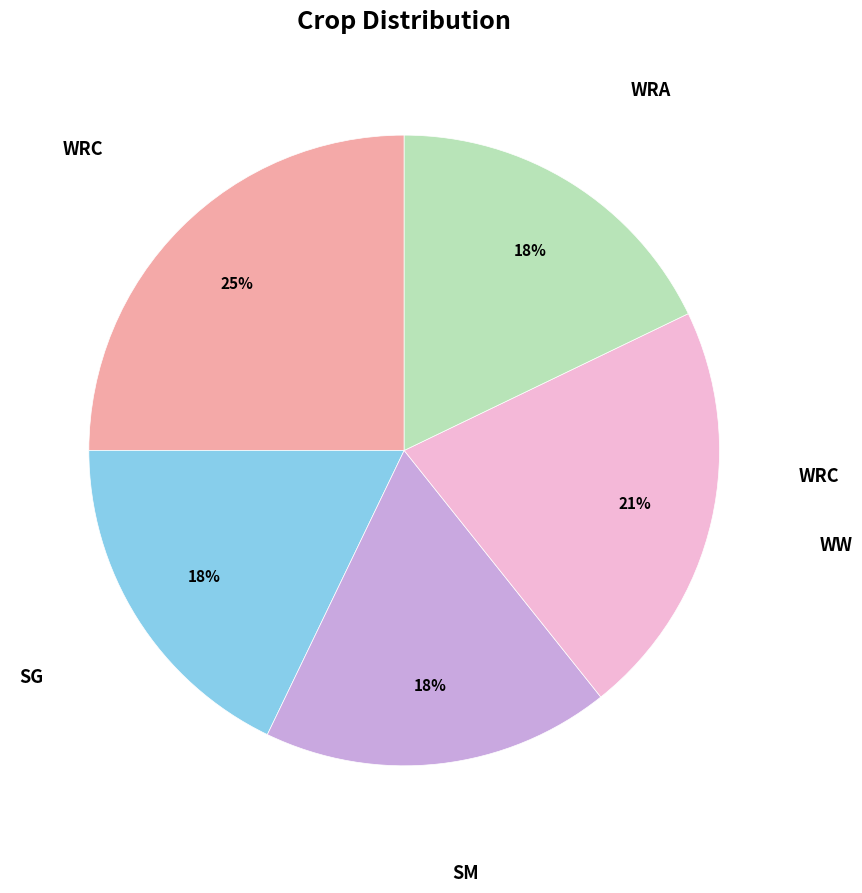

To the nearest percent, what is the difference between the largest and smallest slice percentages?

7%